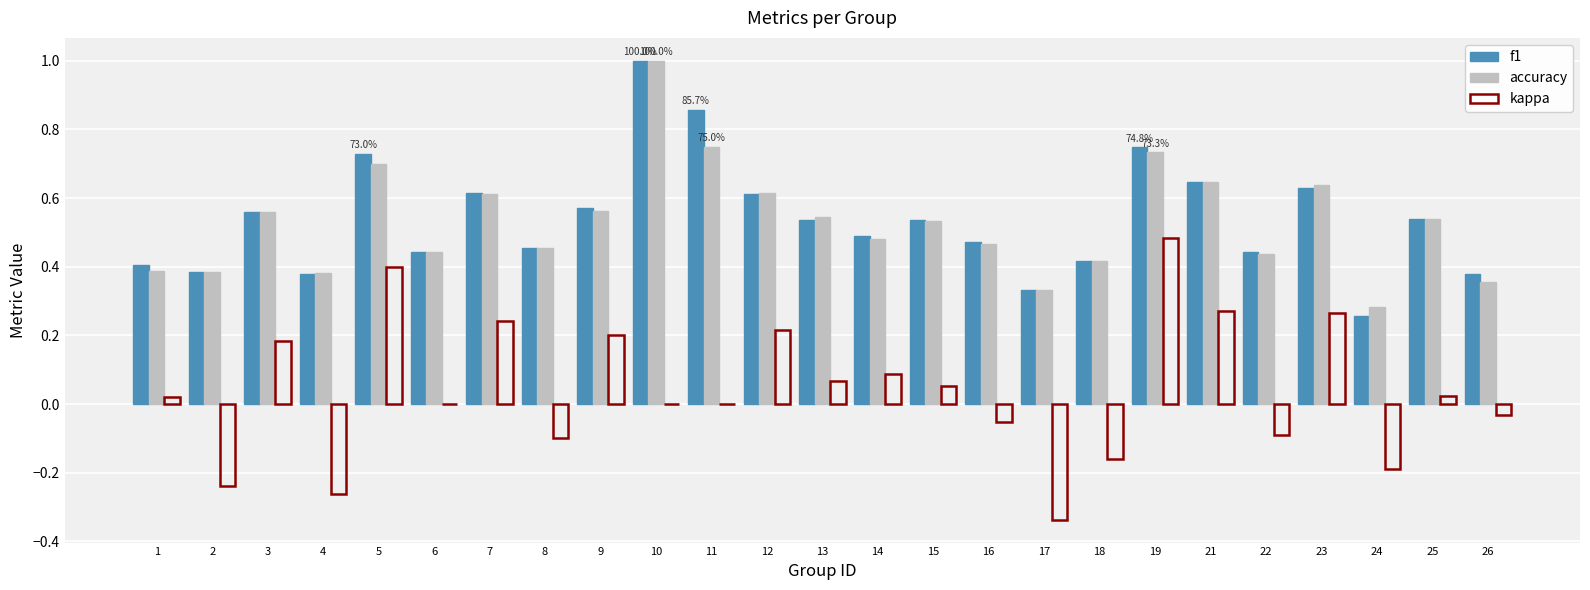

What is the sum of all accuracy values?

13.3